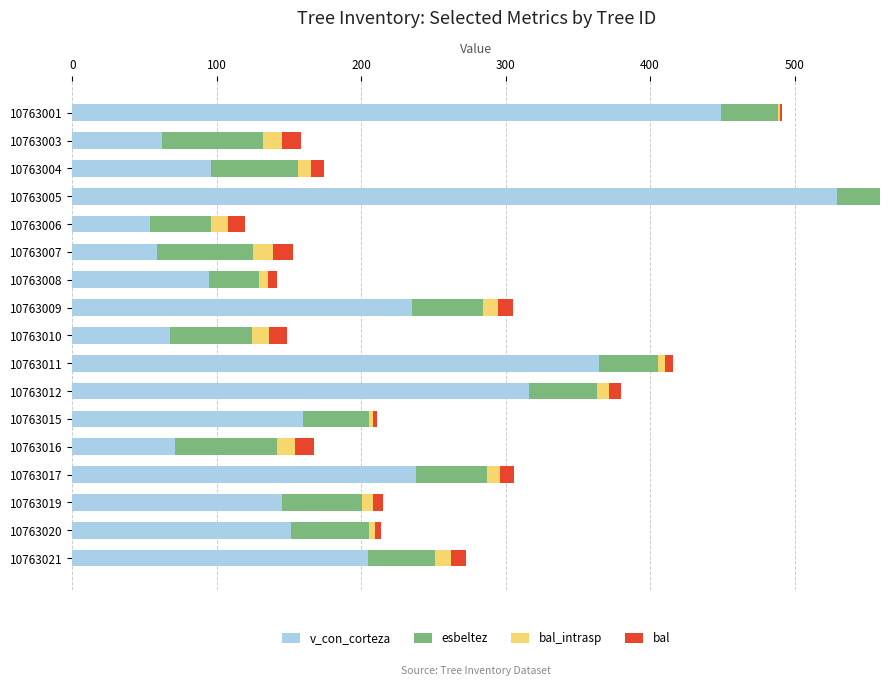

How many series are shown in this chart?

4